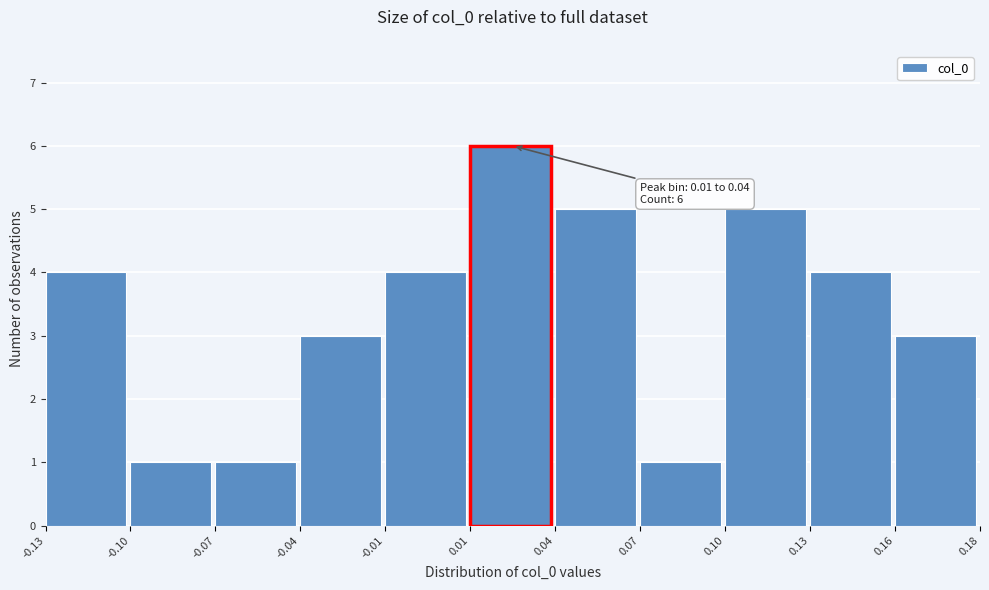

Reading left to right, what are all the values shown in this chart?

-0.13=4	-0.10=1	-0.07=1	-0.04=3	-0.01=4	0.01=6	0.04=5	0.07=1	0.10=5	0.13=4	0.16=3